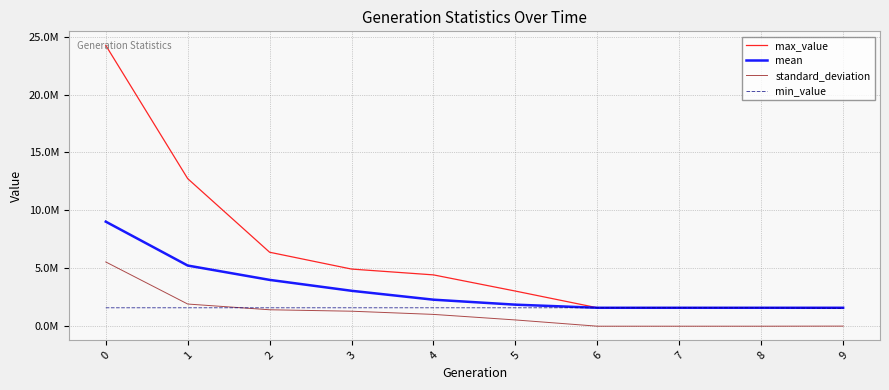

What are all the series names shown in the legend?

max_value, mean, standard_deviation, min_value